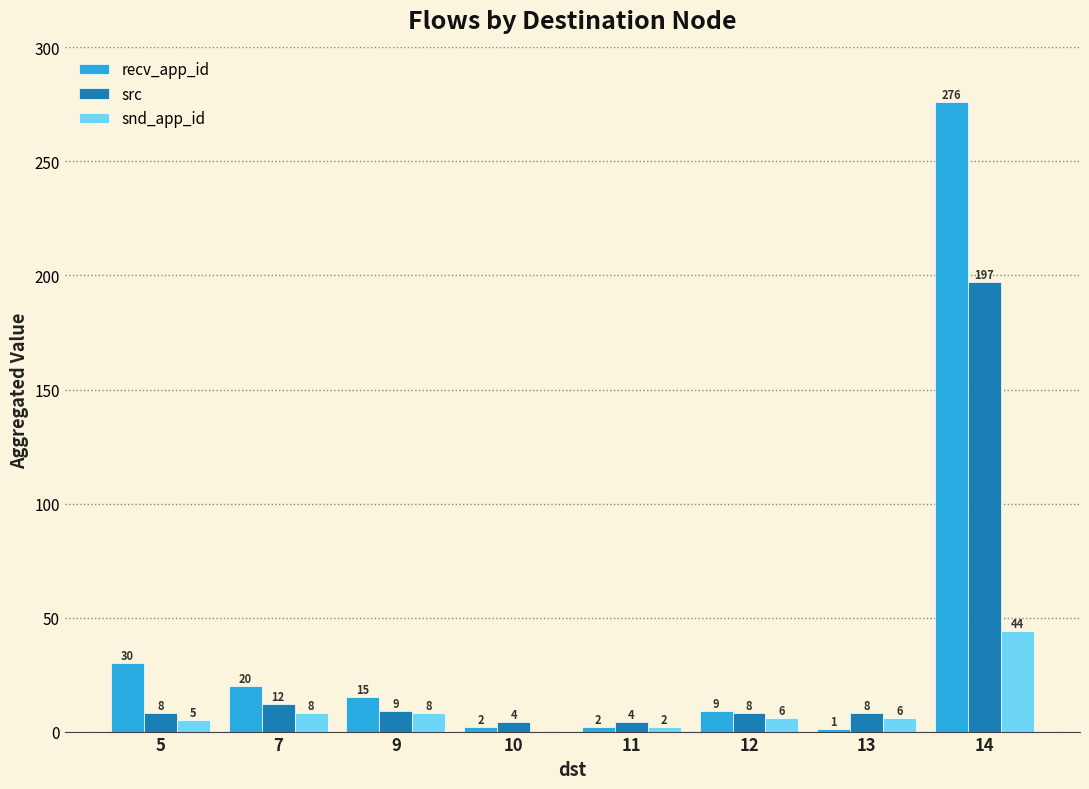

How many categories are shown in the chart?

8